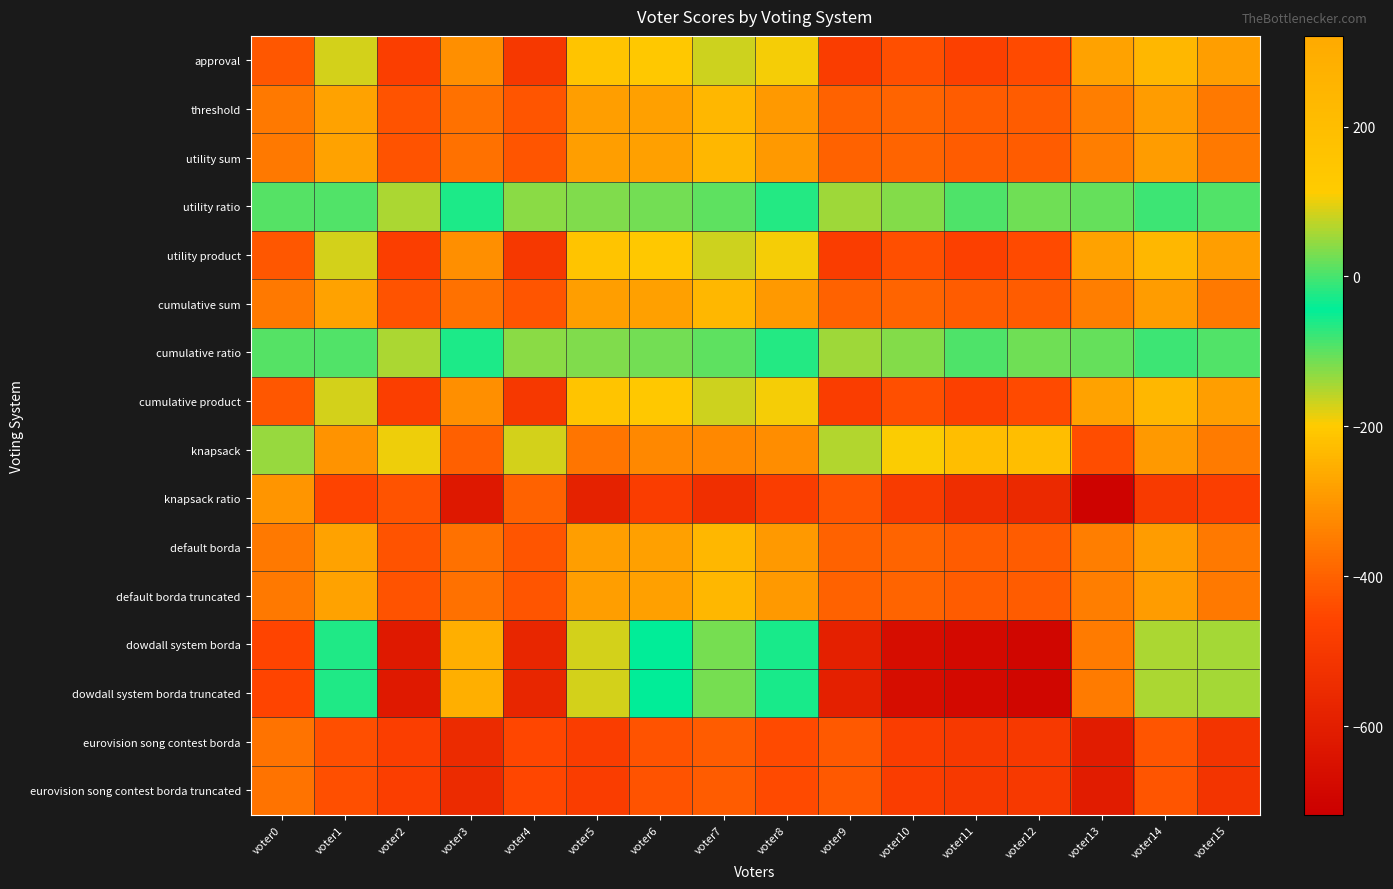

What is the total value across all series at voter15?

-4762